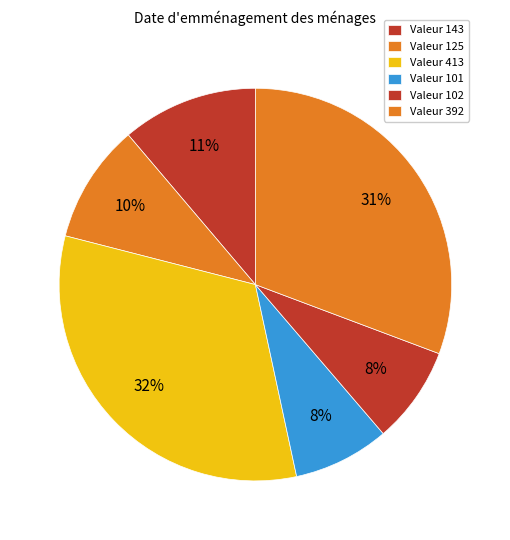

How many segments does this pie chart have?

6